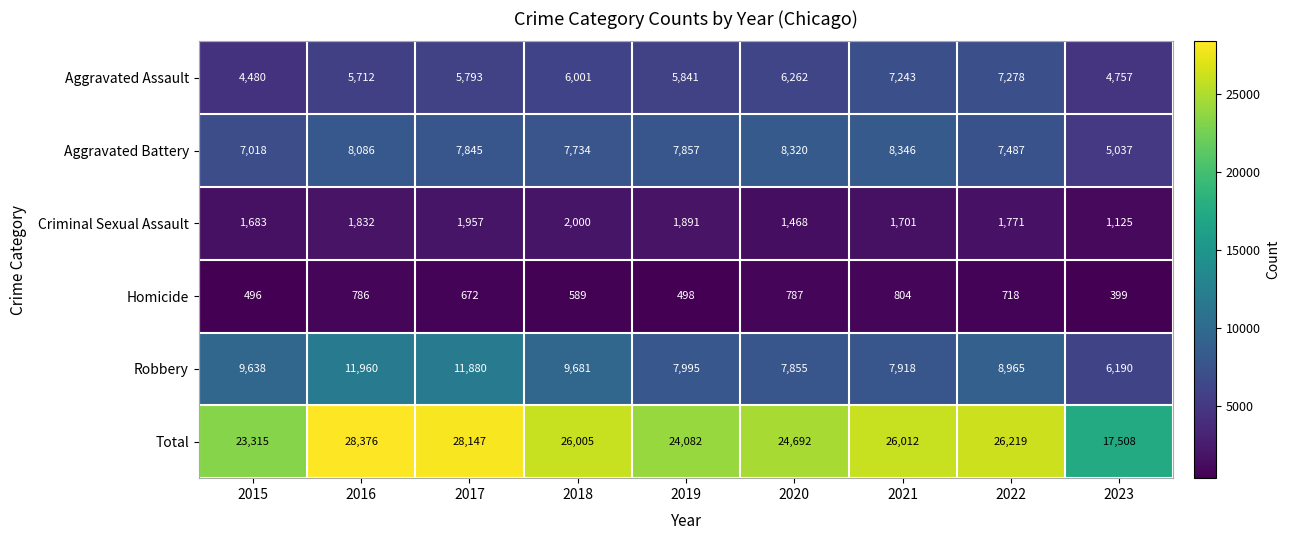

What value does the Aggravated Battery series have at 2021, to the nearest 100?

8300